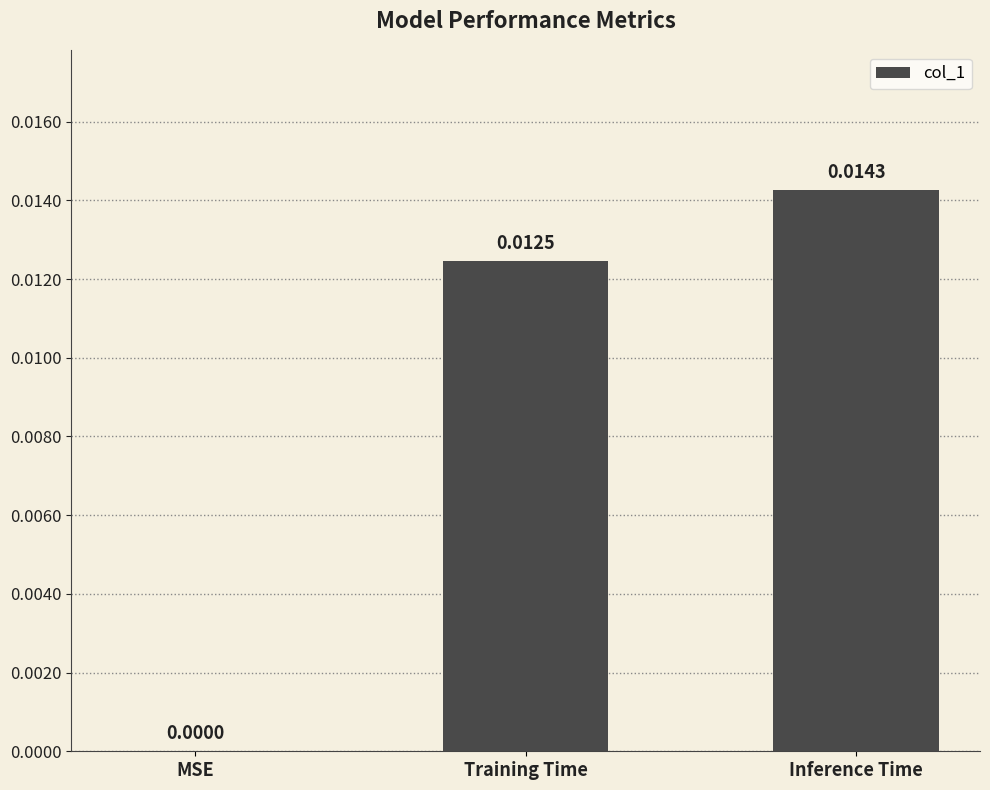

Which label corresponds to the largest value in the chart?

Inference Time